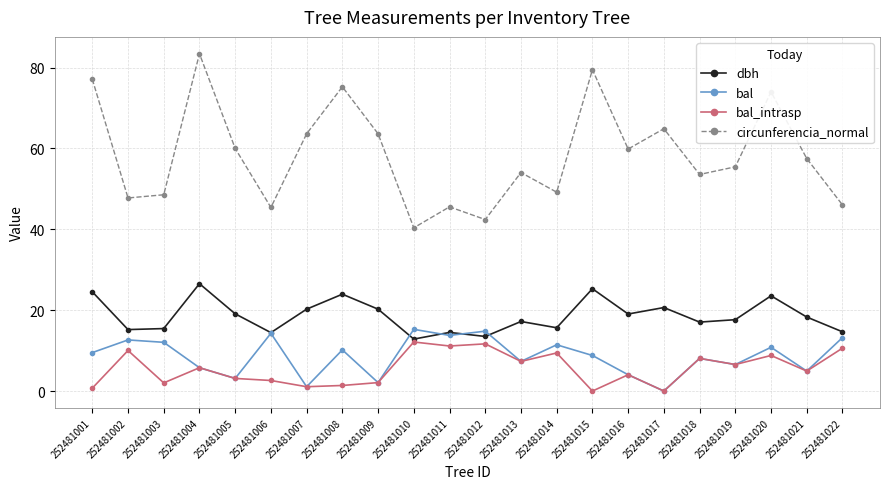

What is the spread (max minus min) of values at 252481022?

35.4